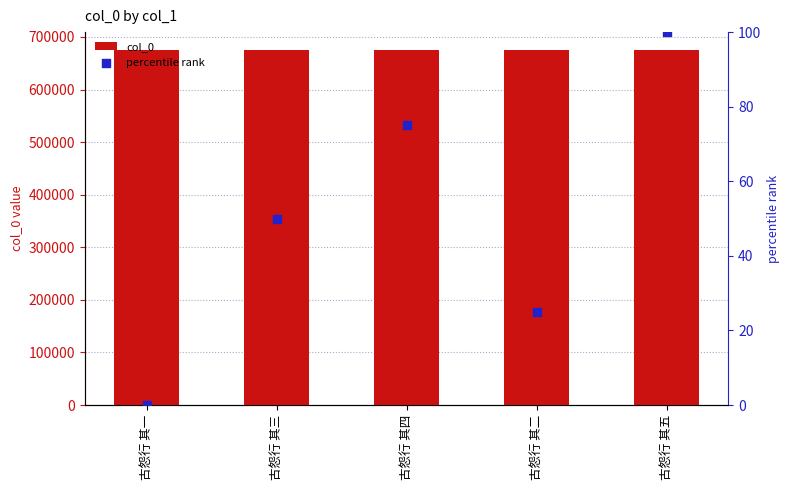

At which category is the sum across all series the highest?

古怨行 其五